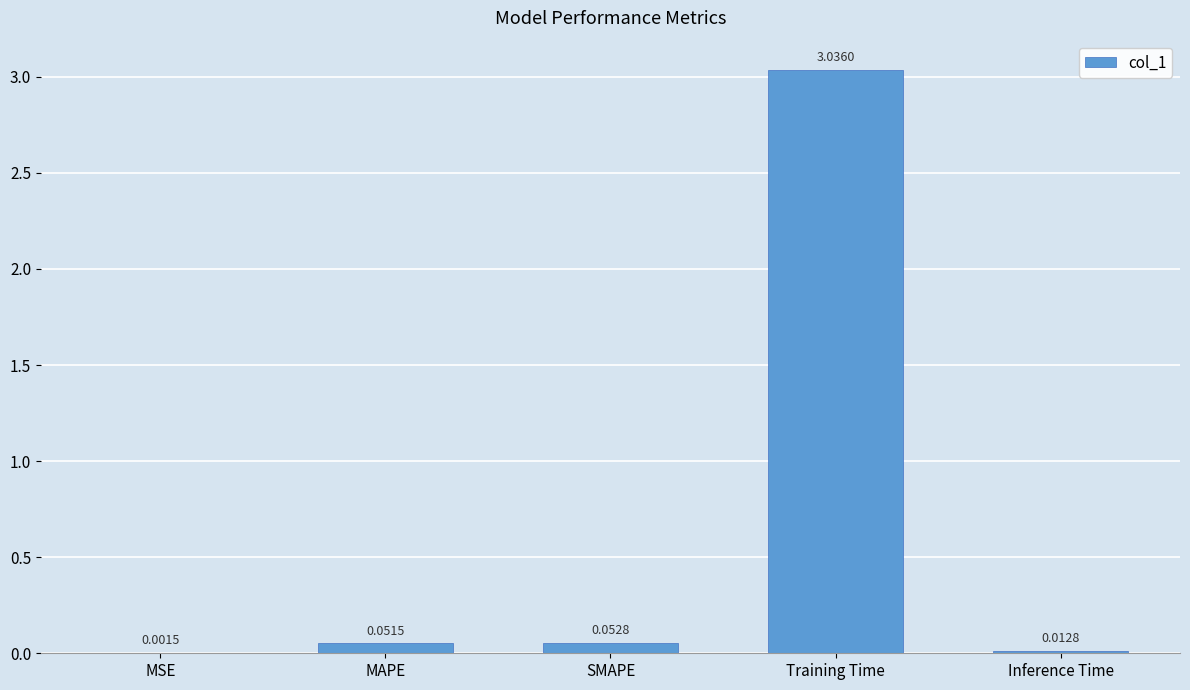

Which label corresponds to the largest value in the chart?

Training Time